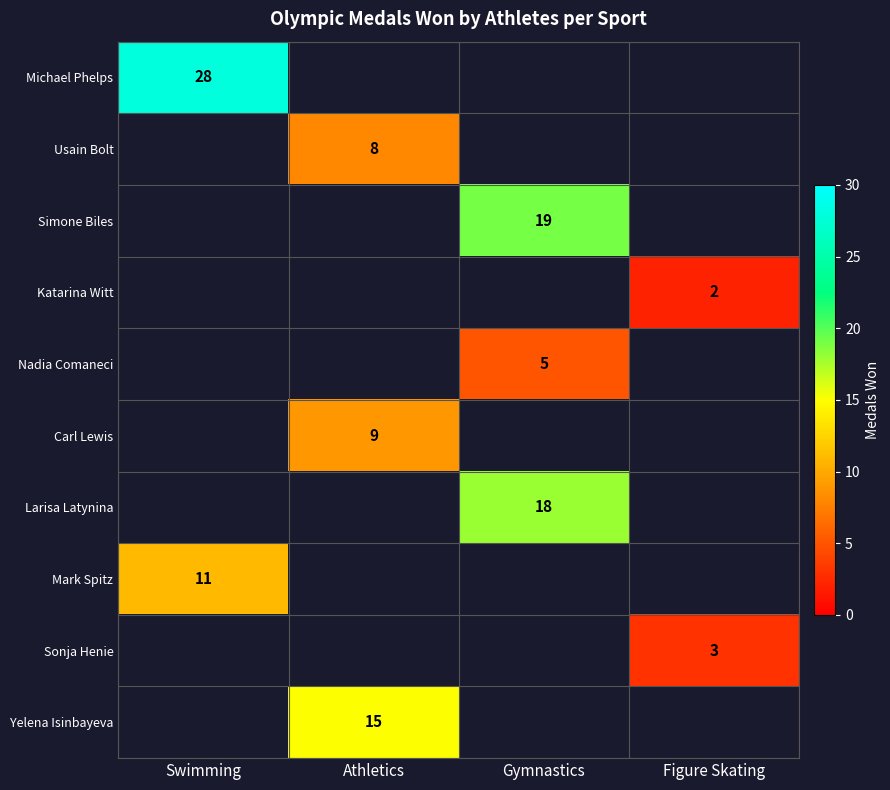

How many values in Carl Lewis are above zero?

1